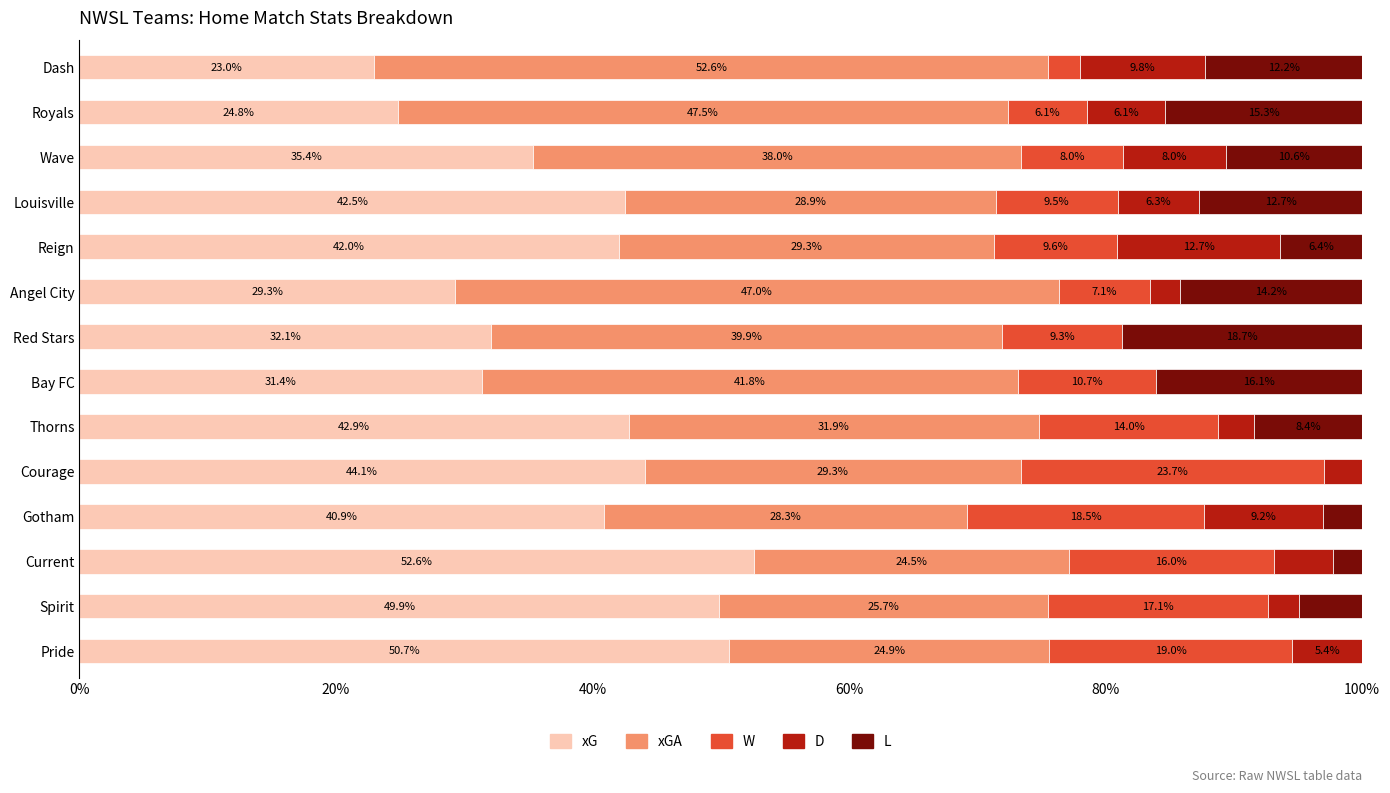

Is it true that xG equals 42.9 at Thorns?

True